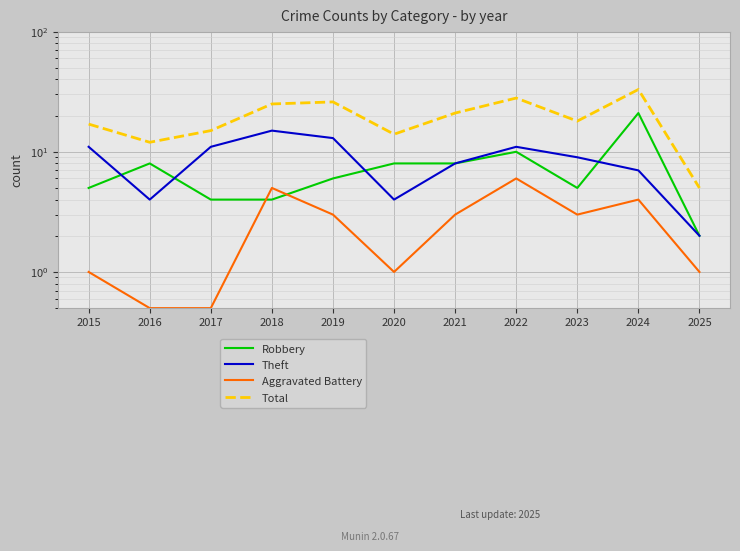

How many times do Robbery and Aggravated Battery cross each other?

2